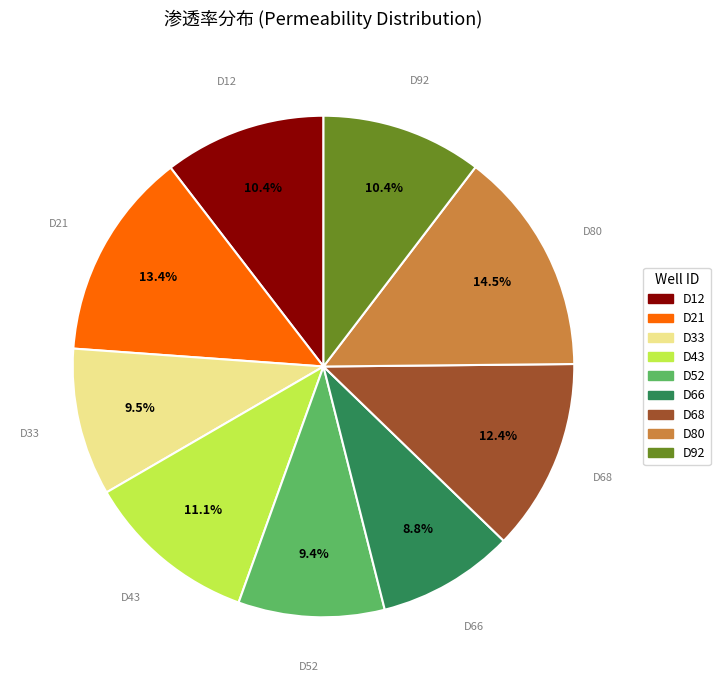

Which category has the biggest portion of the pie?

D80